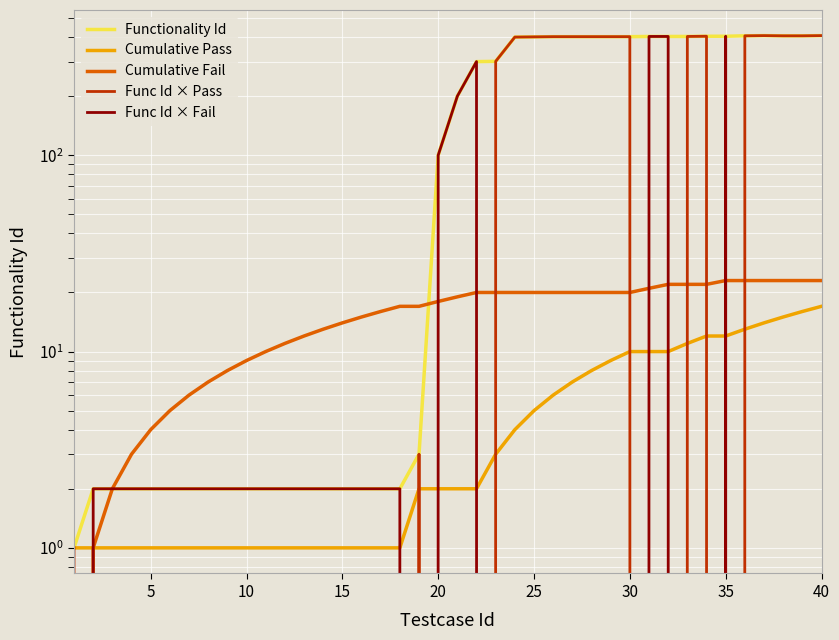

What is the spread (max minus min) of values at 35?

7